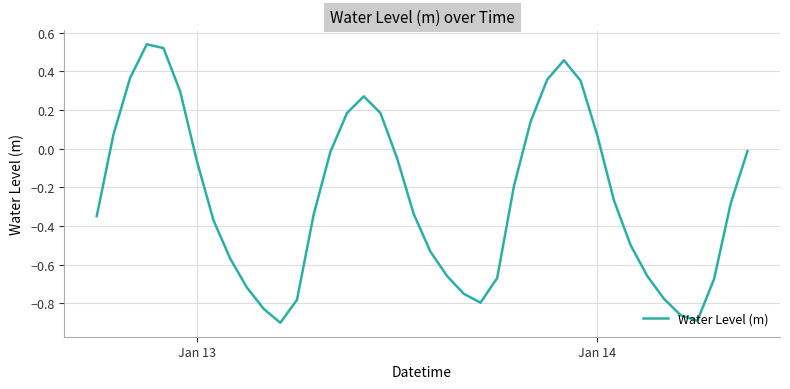

What is the difference between the maximum and minimum values?

1.4